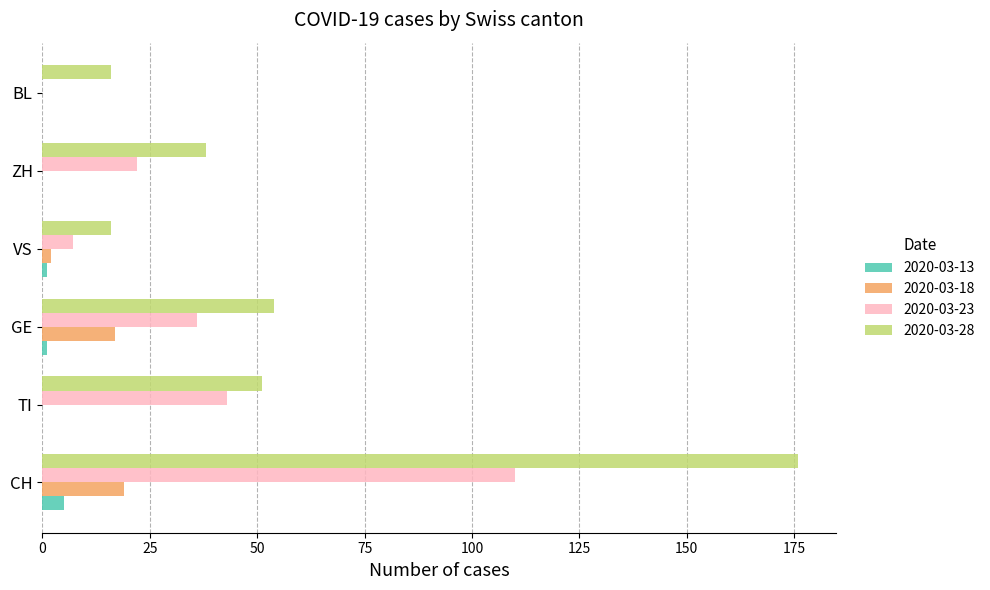

The value of 2020-03-23 at GE is 36. True or false?

True